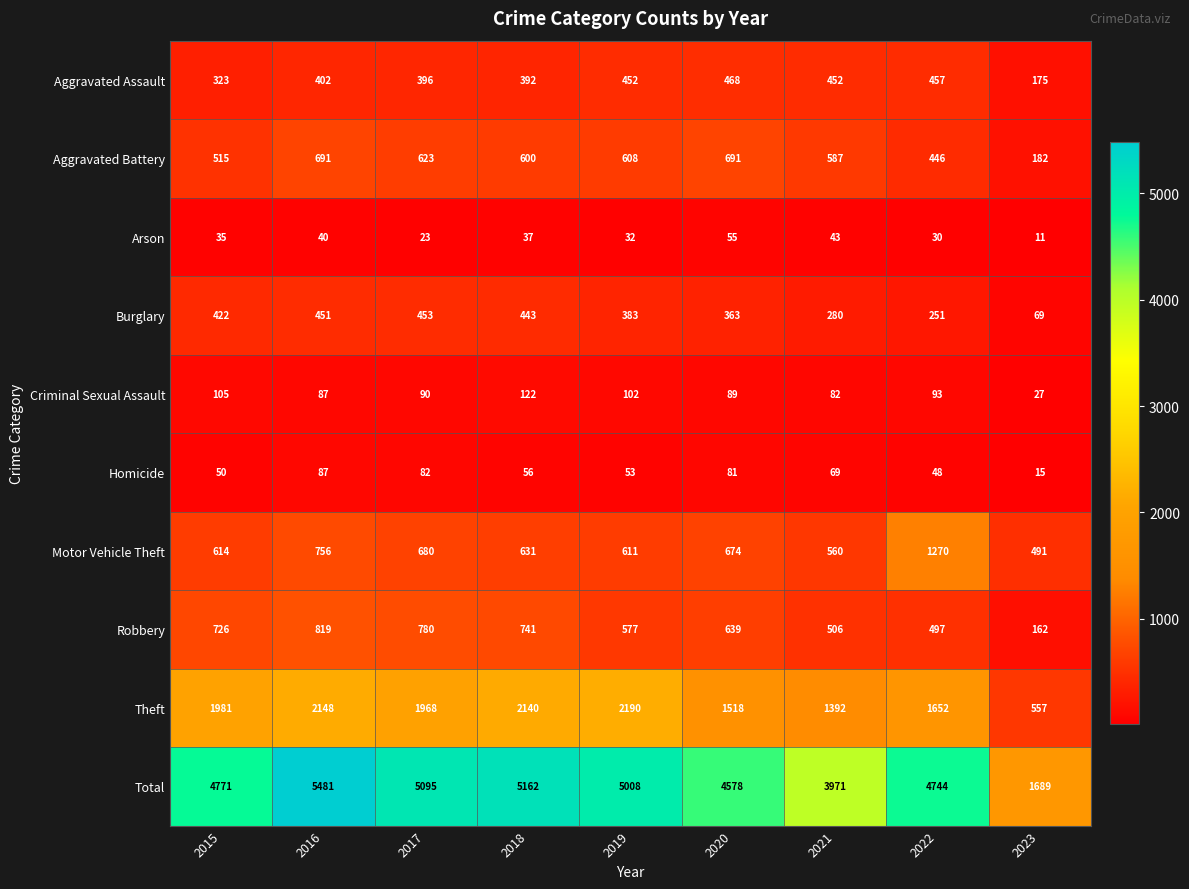

Rank the series by their maximum value, from highest to lowest.

Total, Theft, Motor Vehicle Theft, Robbery, Aggravated Battery, Aggravated Assault, Burglary, Criminal Sexual Assault, Homicide, Arson